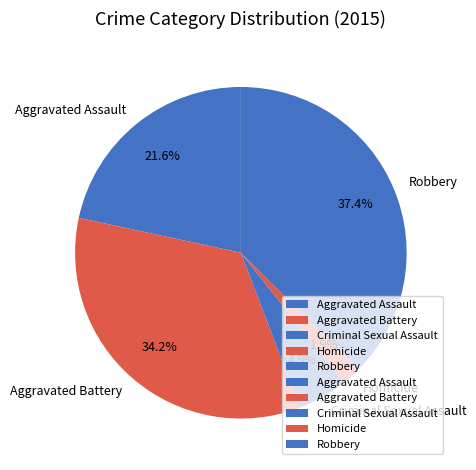

Between Criminal Sexual Assault and Aggravated Battery, which is larger?

Aggravated Battery